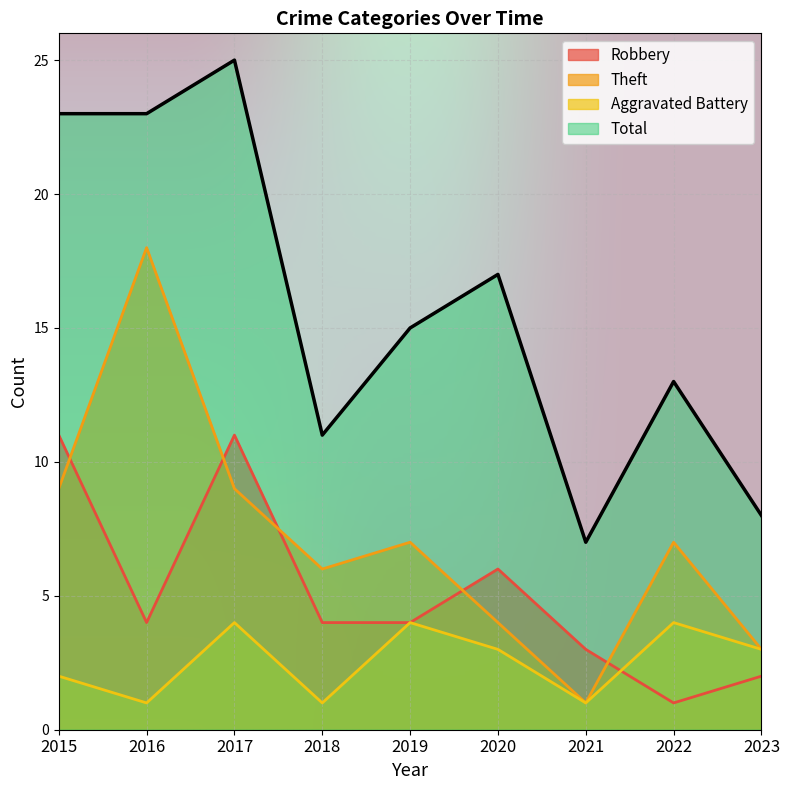

Reading left to right, extract all data points from this chart.

Robbery: 11	4	11	4	4	6	3	1	2
Theft: 9	18	9	6	7	4	1	7	3
Aggravated Battery: 2	1	4	1	4	3	1	4	3
Total: 23	23	25	11	15	17	7	13	8